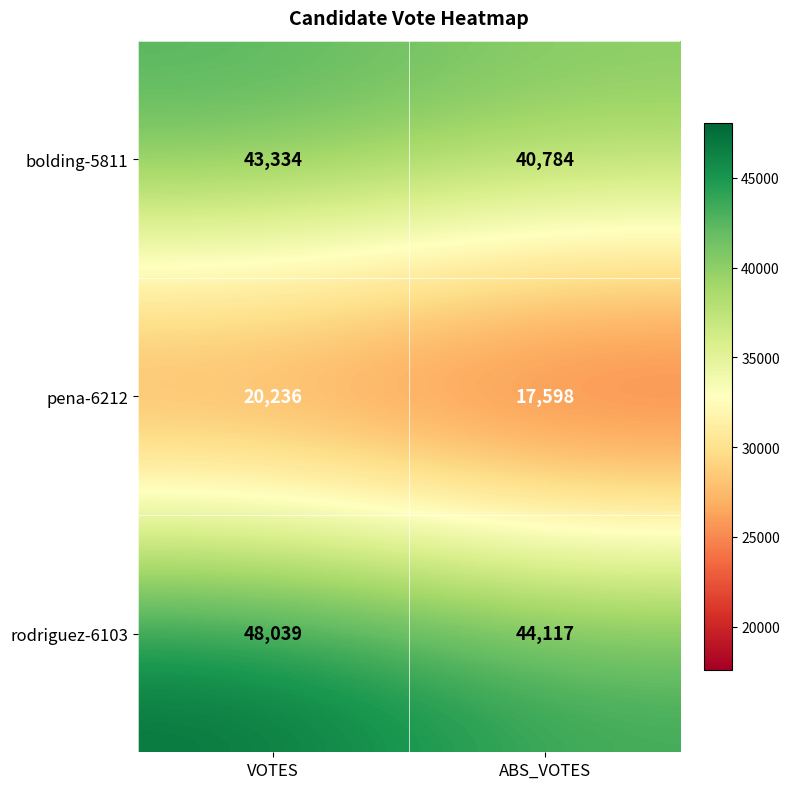

How many data points does each series have?

2